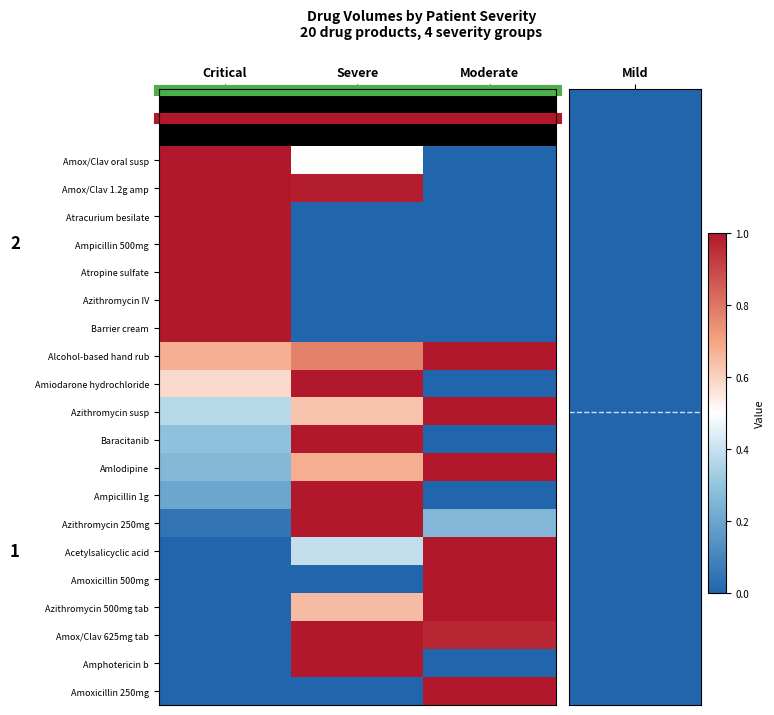

At how many categories does at least one series exceed 0?

3